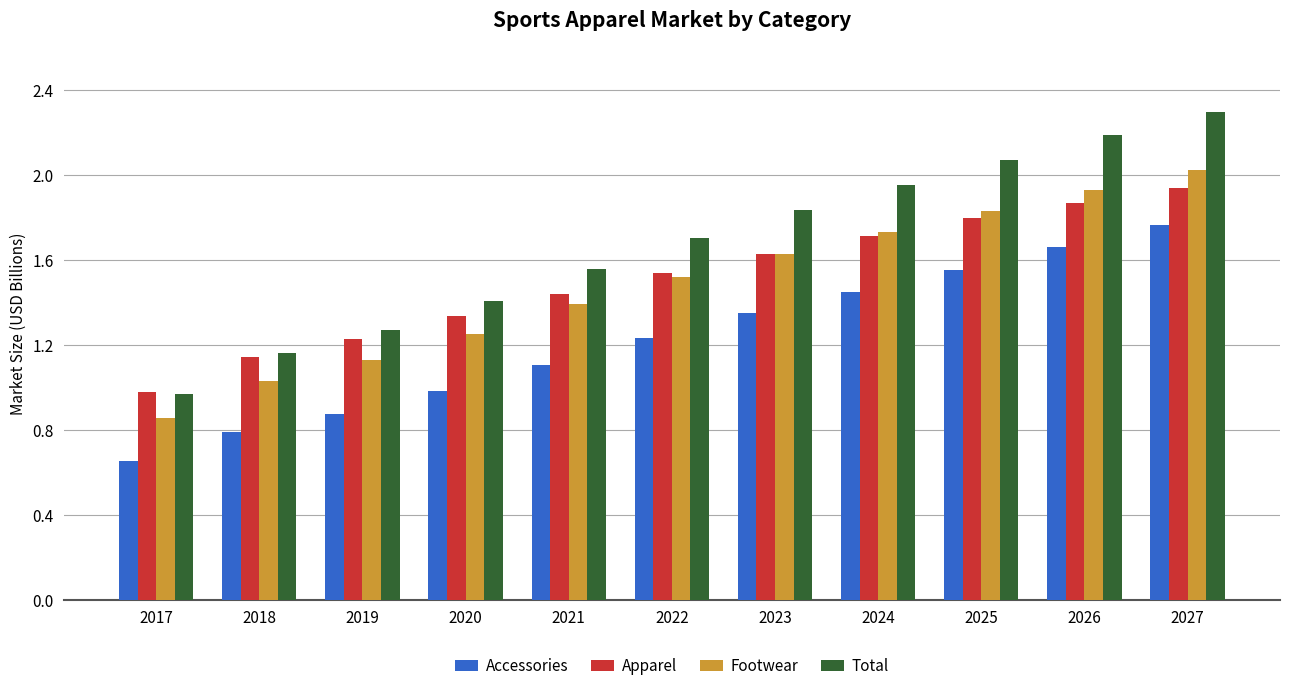

What is the difference between the highest and lowest values at 2021?

0.5